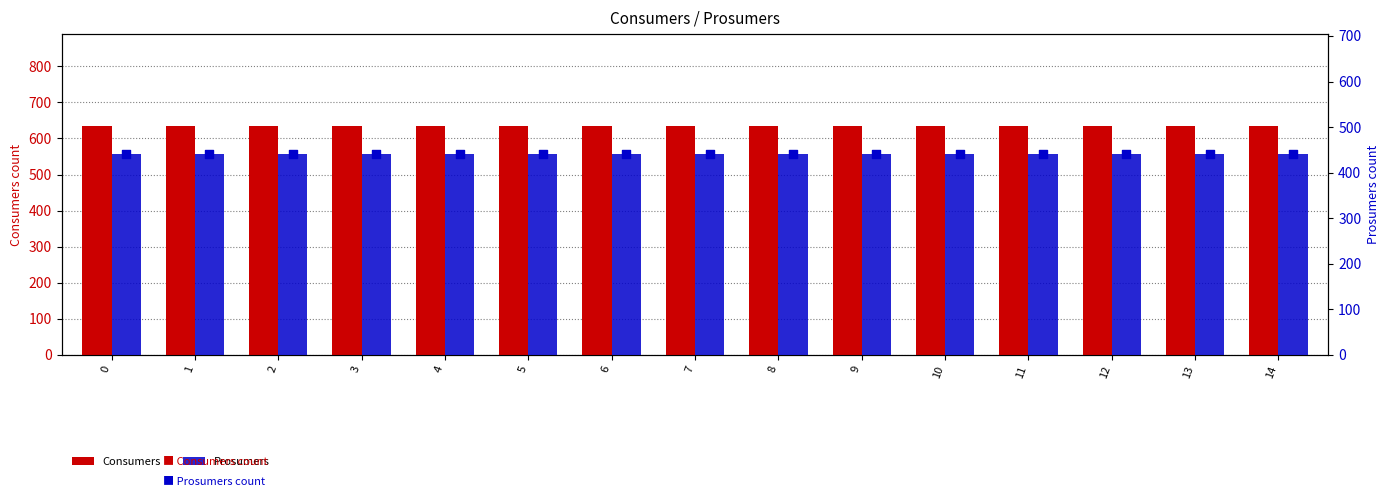

Which series has the widest spread of Y values?

Consumers